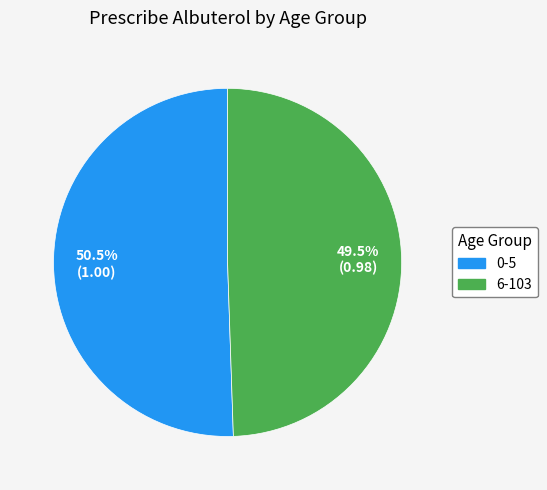

What percentage is NOT represented by 6-103?

50.5%